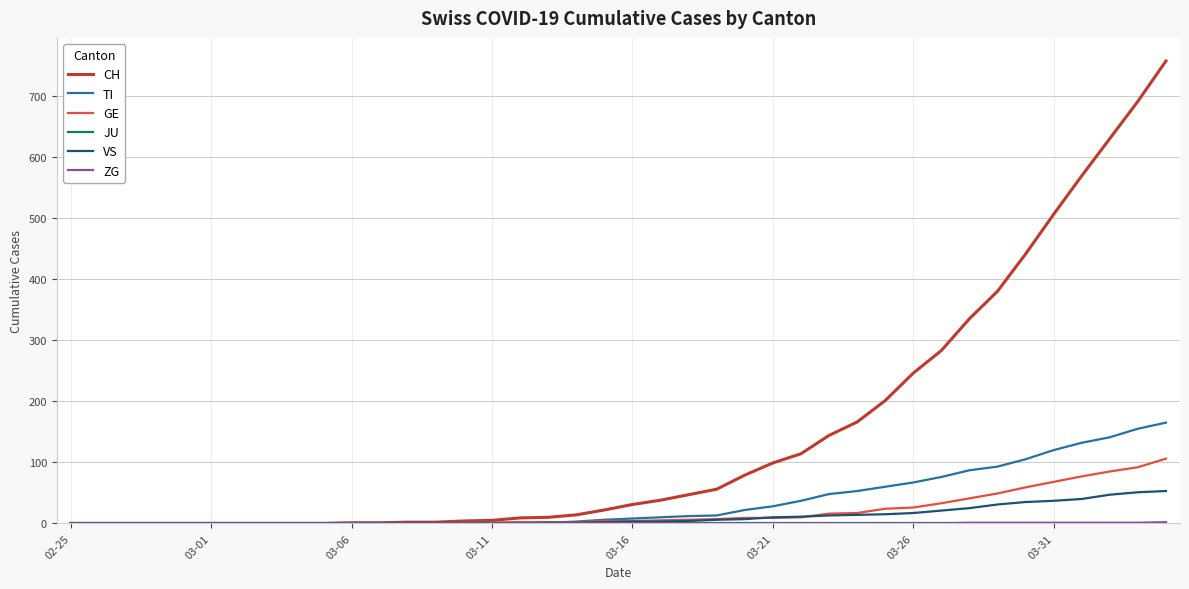

What is the maximum value for VS?

53